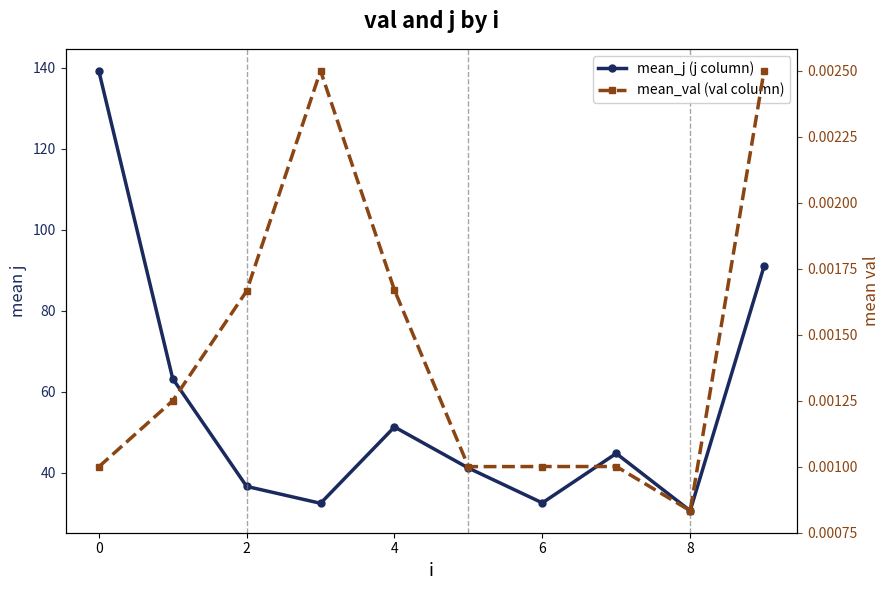

At which category does mean_val (val column) reach its first local valley?

8